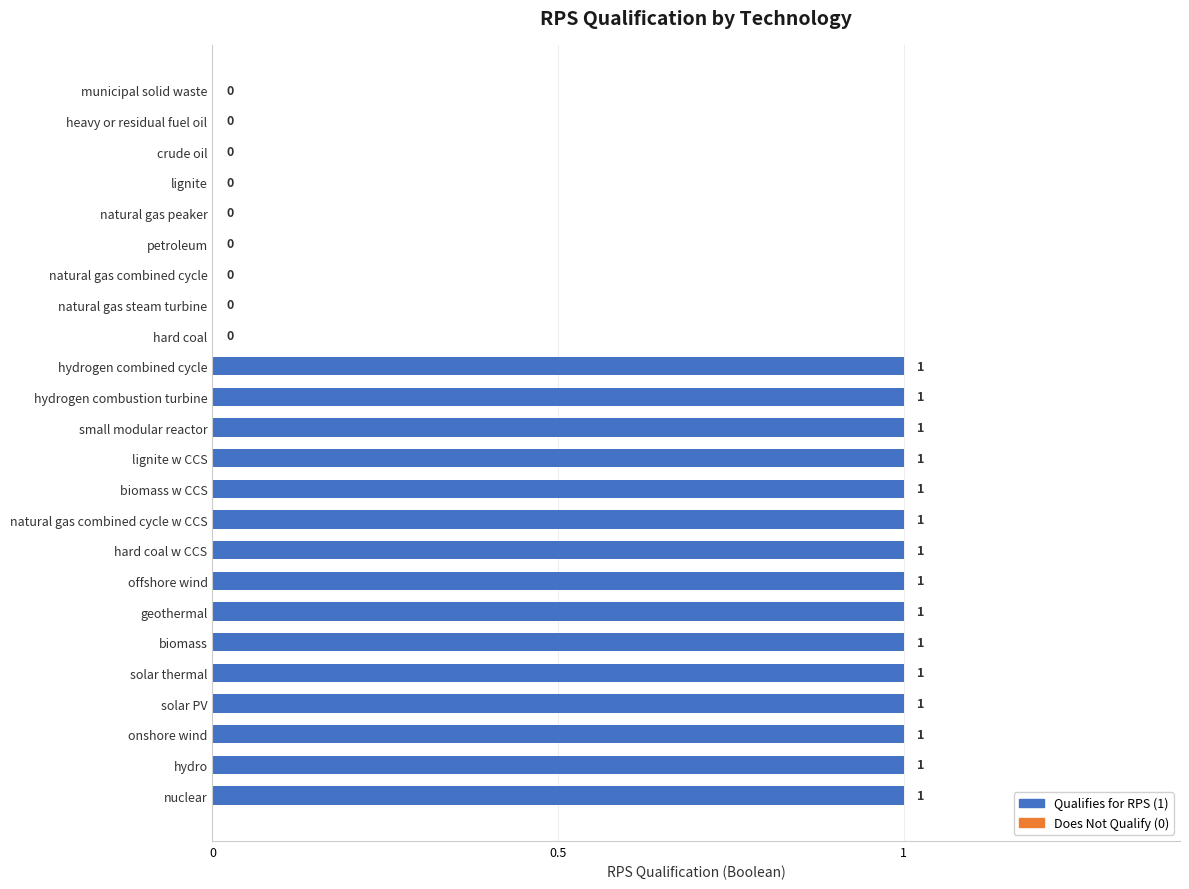

The chart shows a value of 0 at biomass. True or false?

False